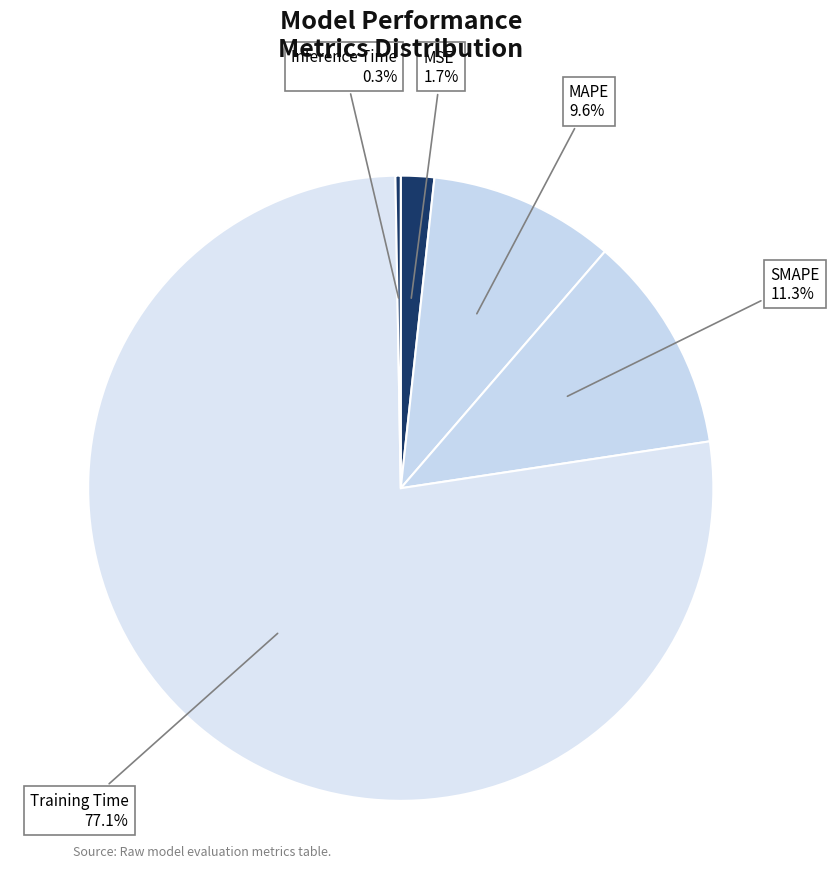

Between Training Time and SMAPE, which is larger?

Training Time